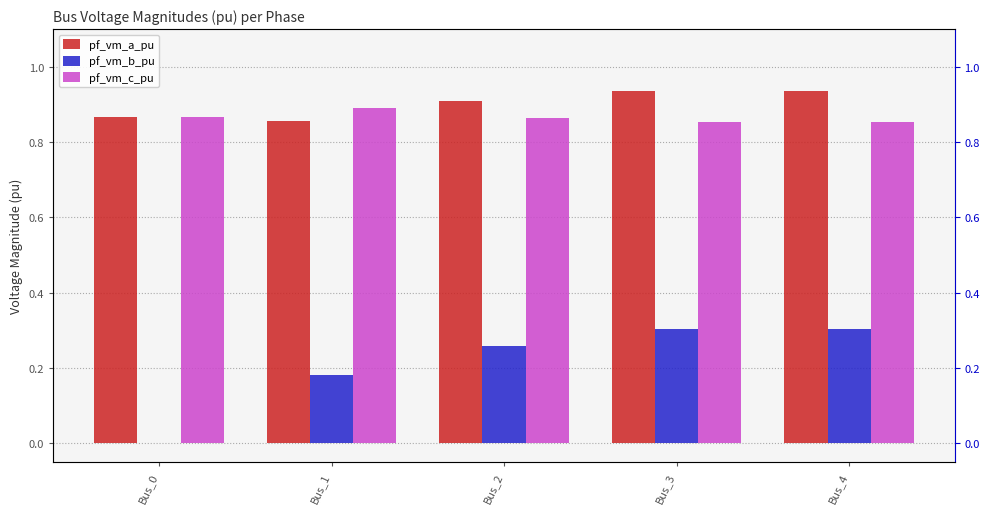

Are the bars grouped side by side (vs. stacked)?

Yes